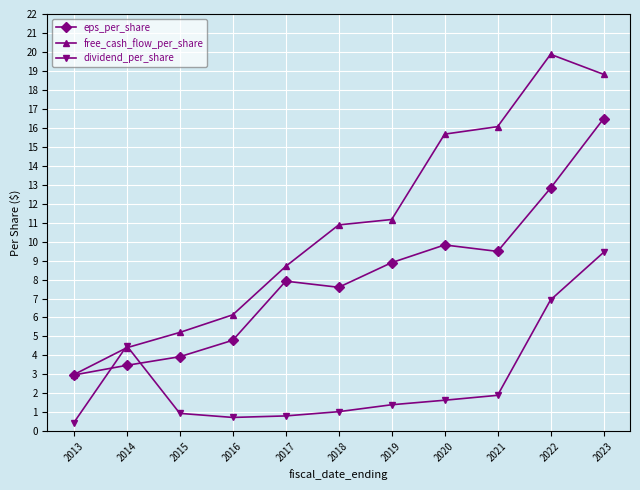

Rank the categories by free_cash_flow_per_share value from highest to lowest.

2022, 2023, 2021, 2020, 2019, 2018, 2017, 2016, 2015, 2014, 2013